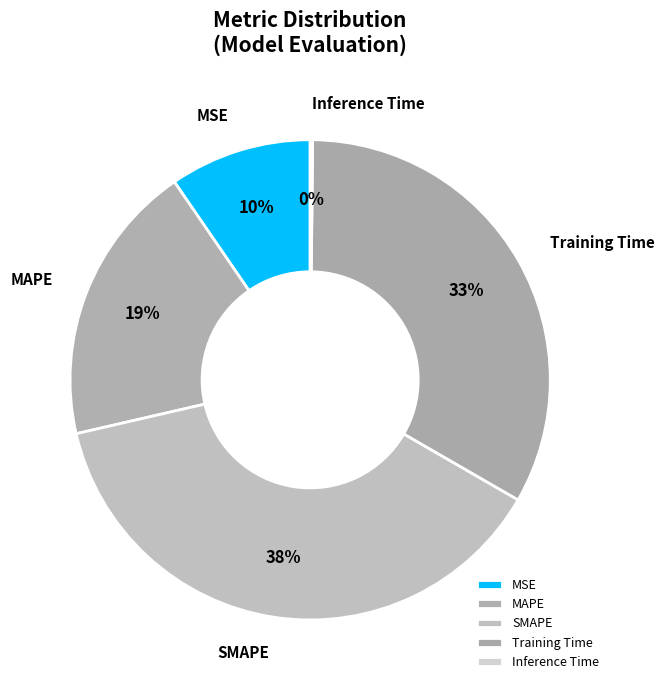

True or false: MSE accounts for 10% of the total.

True